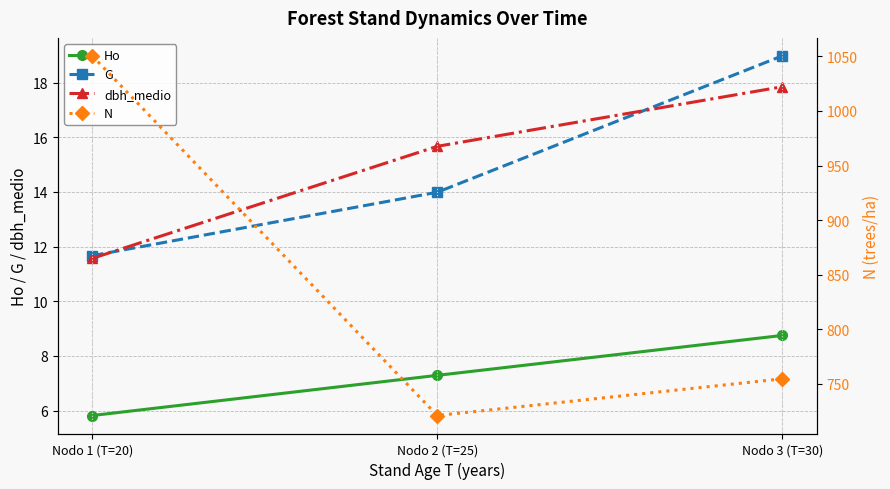

Reading left to right, what are all the values shown in this chart?

Ho: 5.8	7.3	8.8
G: 11.7	14.0	19.0
dbh_medio: 11.6	15.7	17.9
N: 1050.4	721.1	754.7